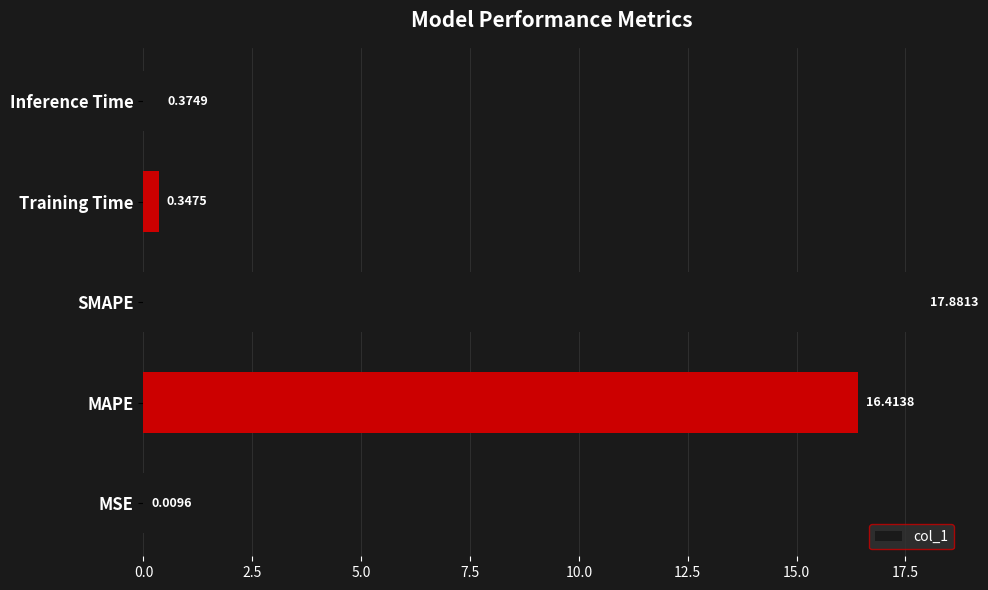

Where is the data nearest to the value 8?

Inference Time